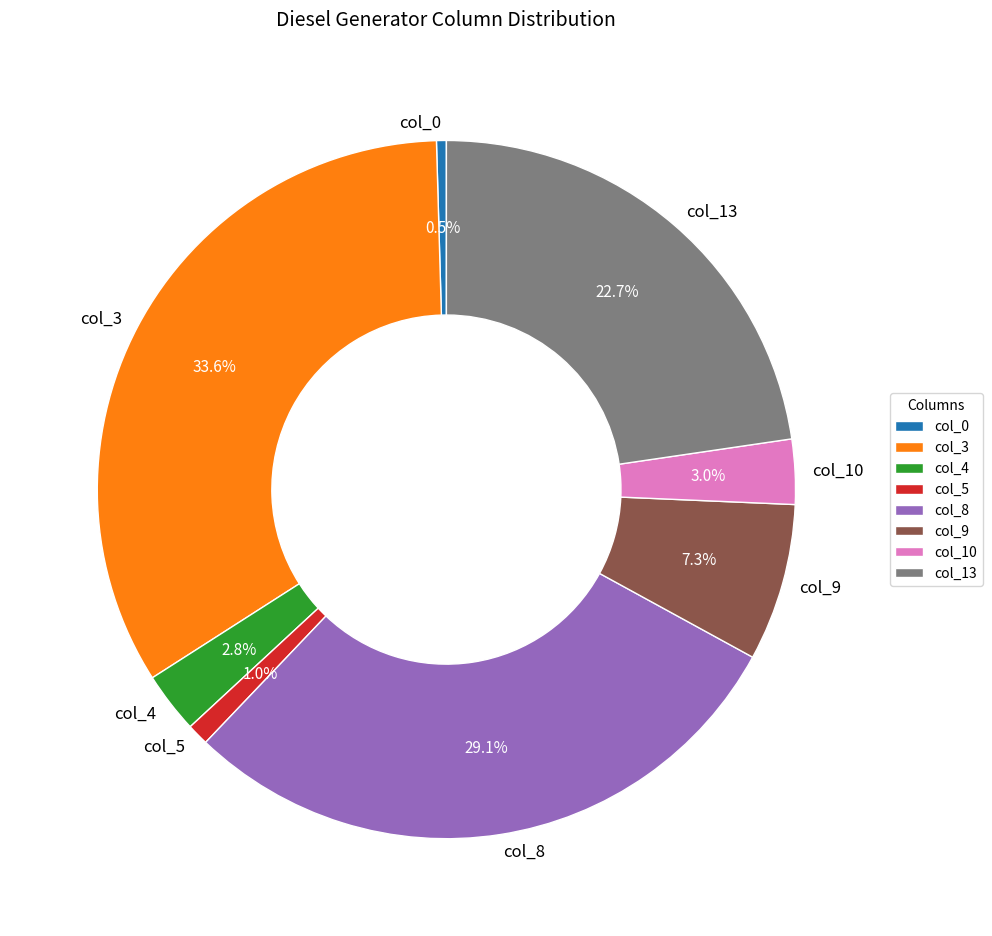

Is there any slice that represents more than half of the pie?

No